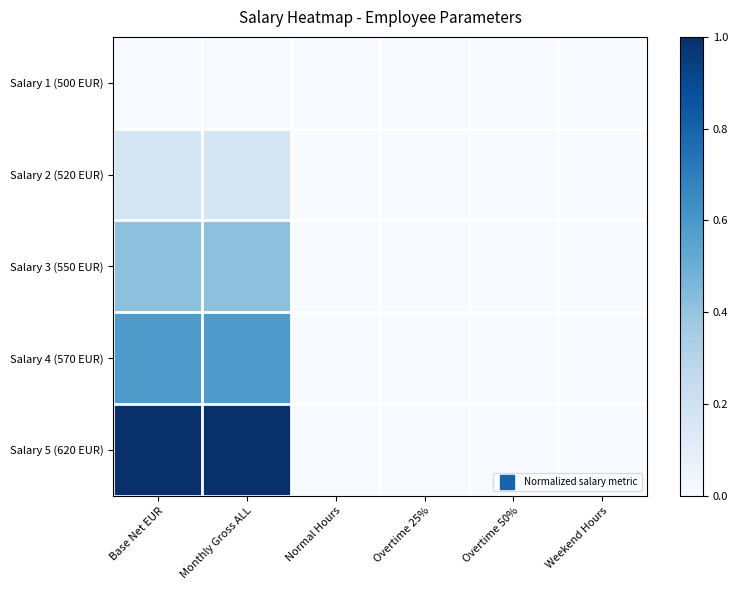

Rank the series by their maximum value, from highest to lowest.

Salary 5 (620 EUR), Salary 4 (570 EUR), Salary 3 (550 EUR), Salary 2 (520 EUR), Salary 1 (500 EUR)